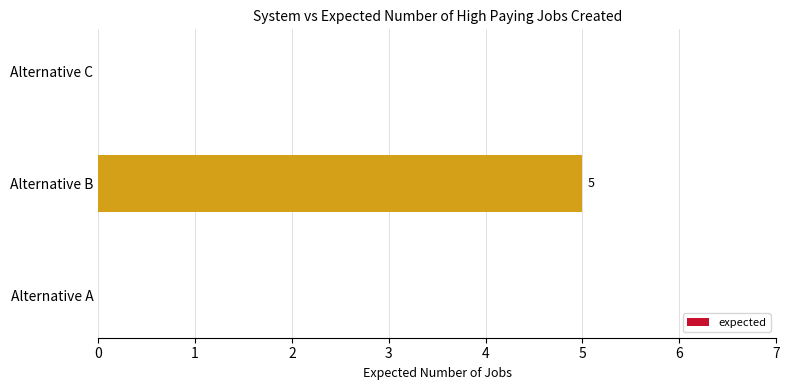

How many distinct data groups are displayed?

1